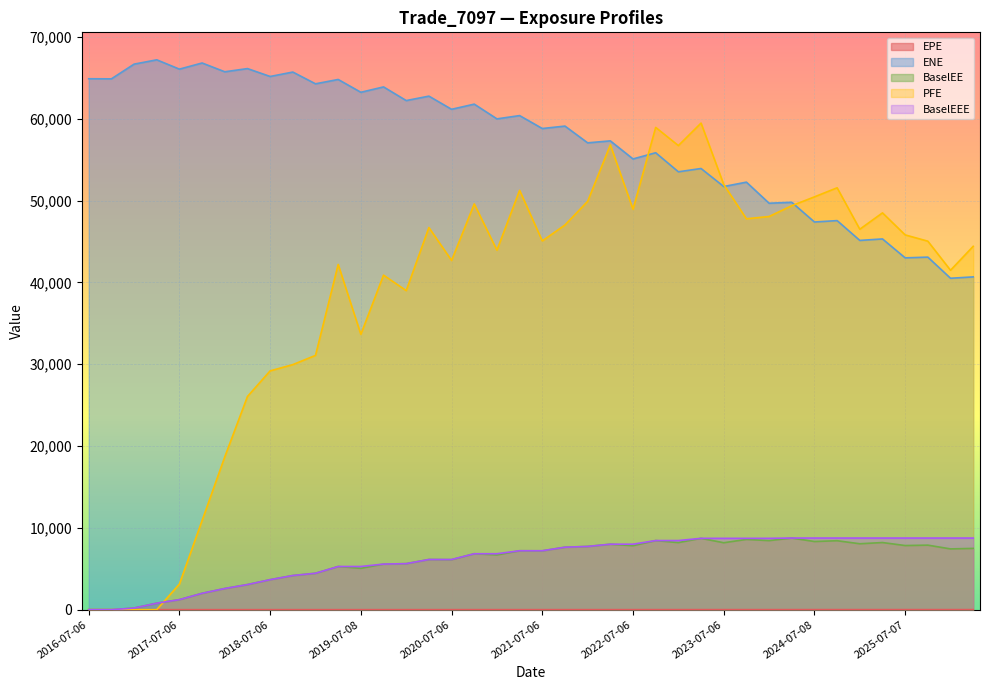

True or false: BaselEE and BaselEEE cross at least once.

False